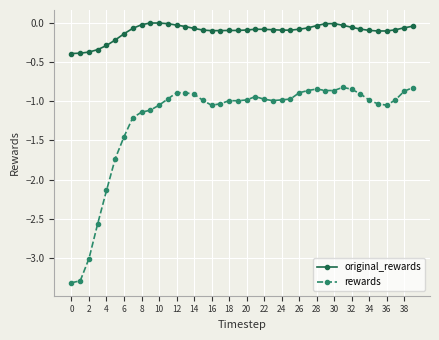

Which series has the largest range (max minus min)?

rewards